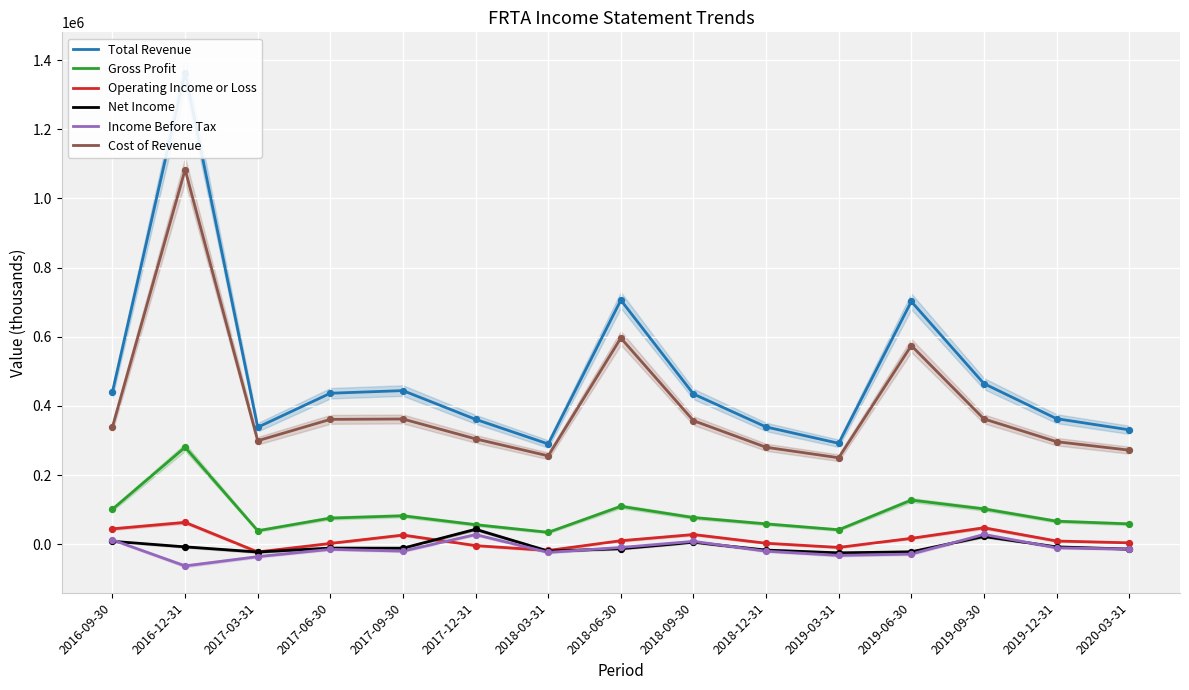

Is the value of Income Before Tax at 2016-09-30 greater than the value of Cost of Revenue at 2019-03-31?

No